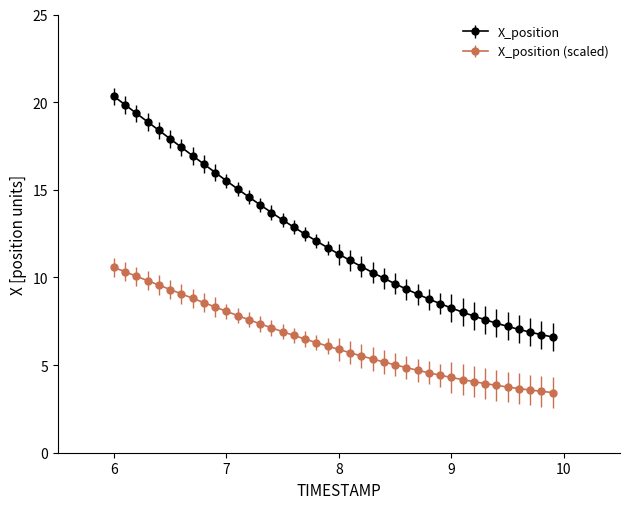

Which series has the largest range (max minus min)?

X_position